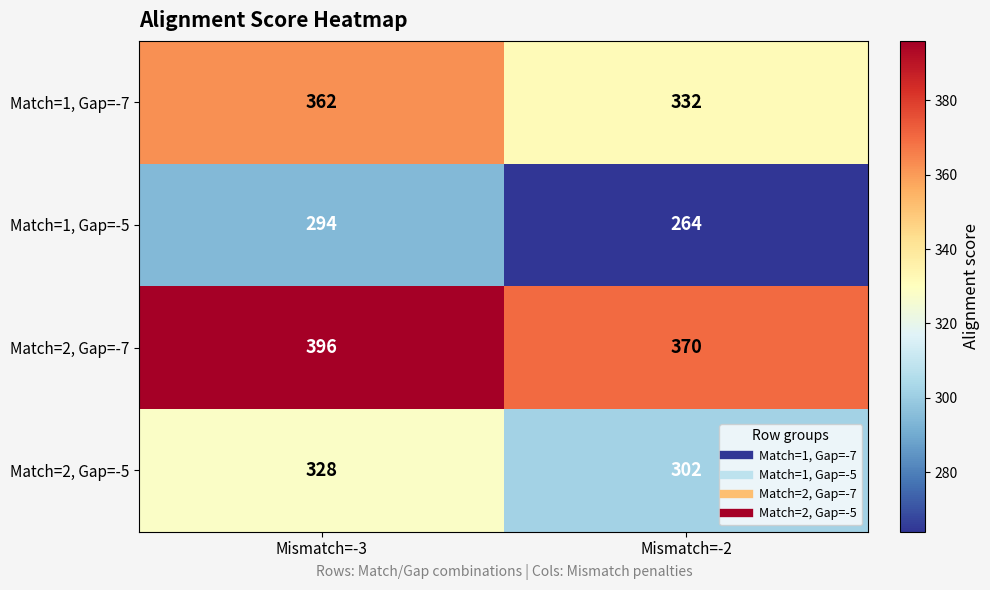

Which series has the largest total across all categories?

Match=2, Gap=-7